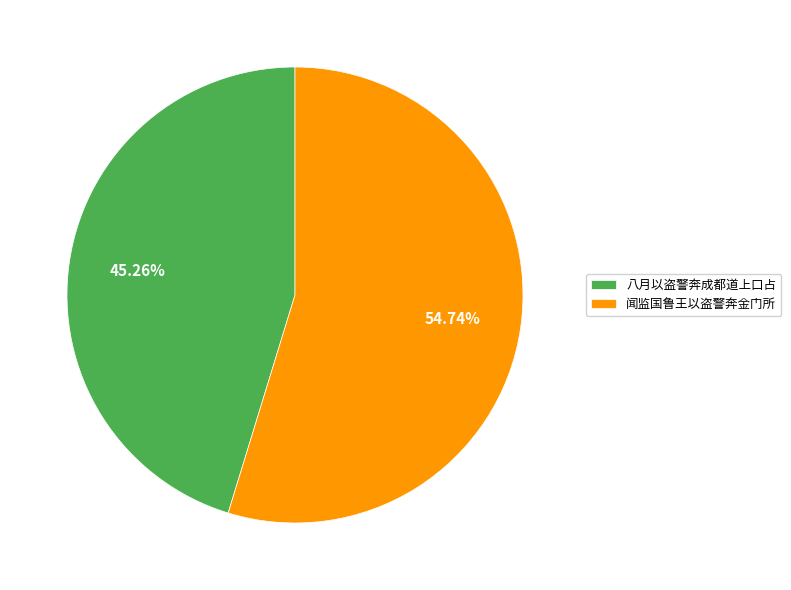

Which slice represents more than half of the pie?

闻监国鲁王以盗警奔金门所